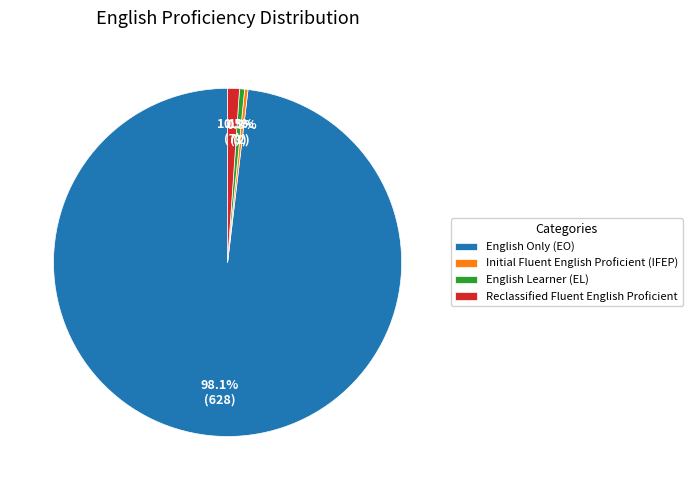

What is the majority slice?

English Only (EO)